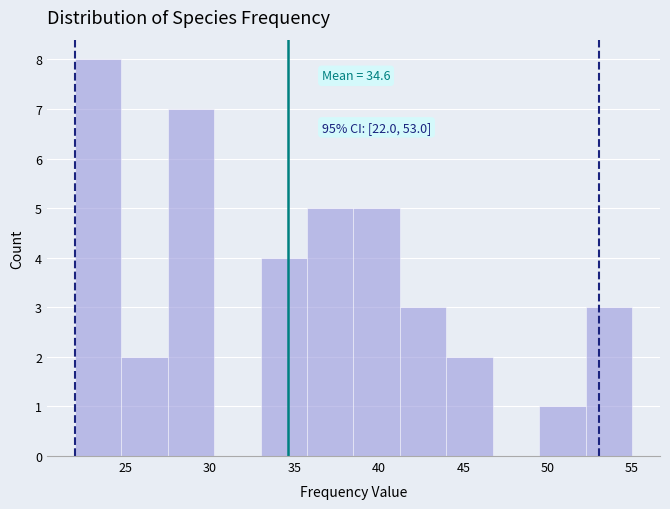

Which range on the x-axis has the tallest bar?

22.00 to 24.75